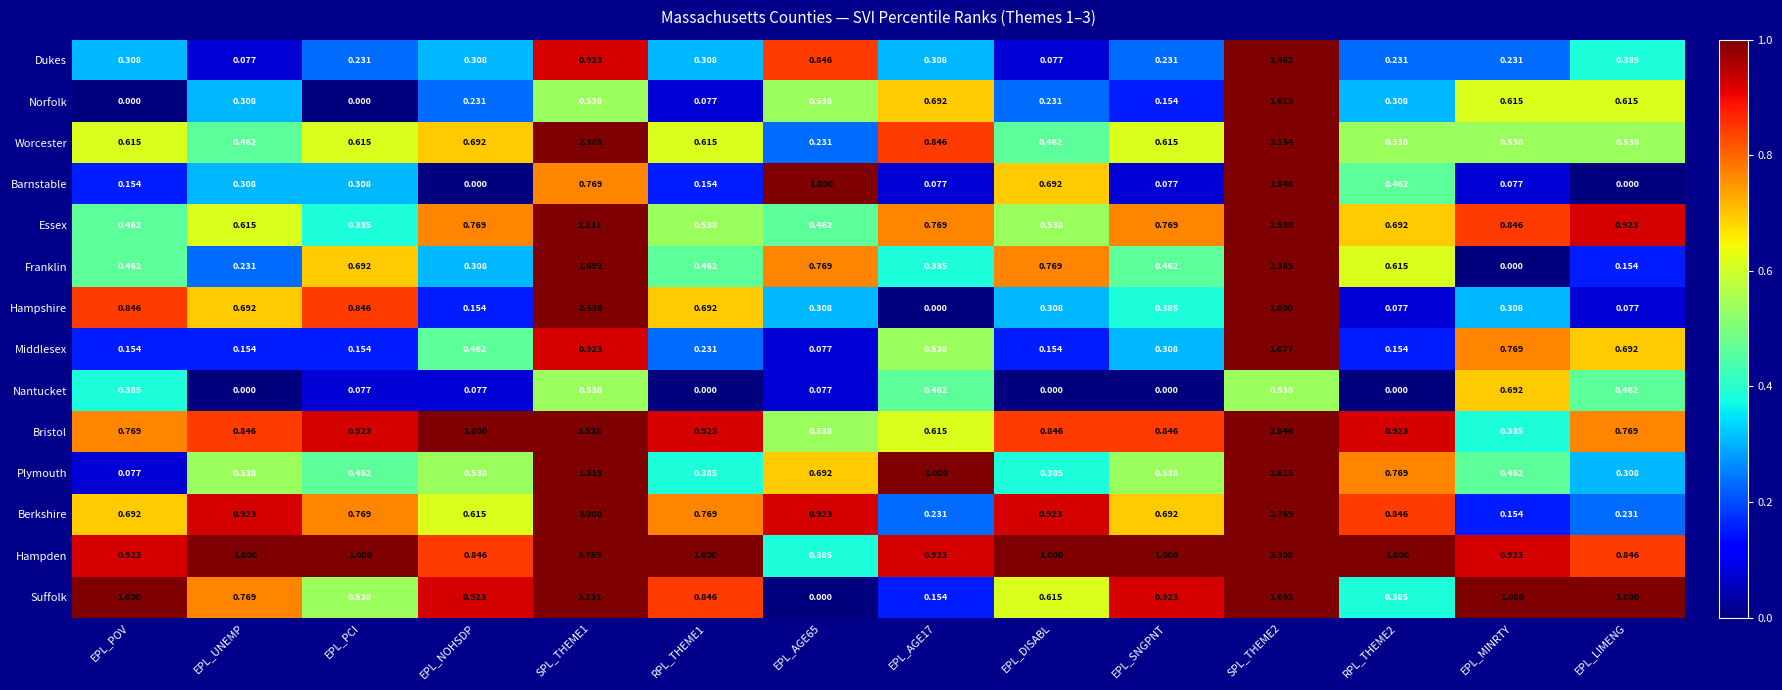

Which category has the lowest value in the Essex series?

EPL_PCI